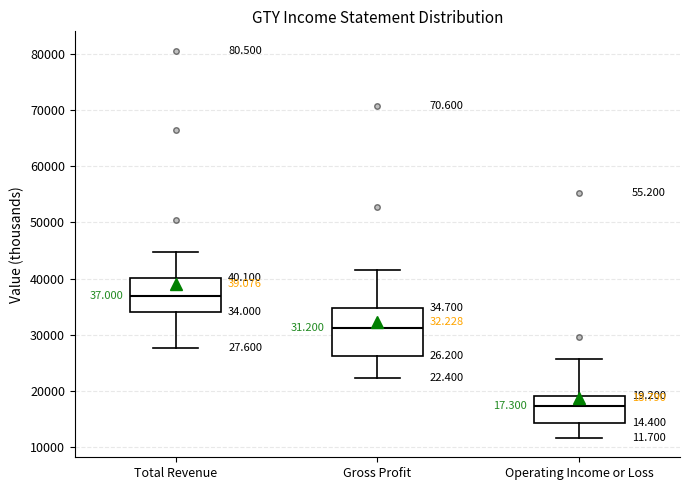

Comparing the boxes themselves (not the whiskers), which one is the tallest?

Gross Profit